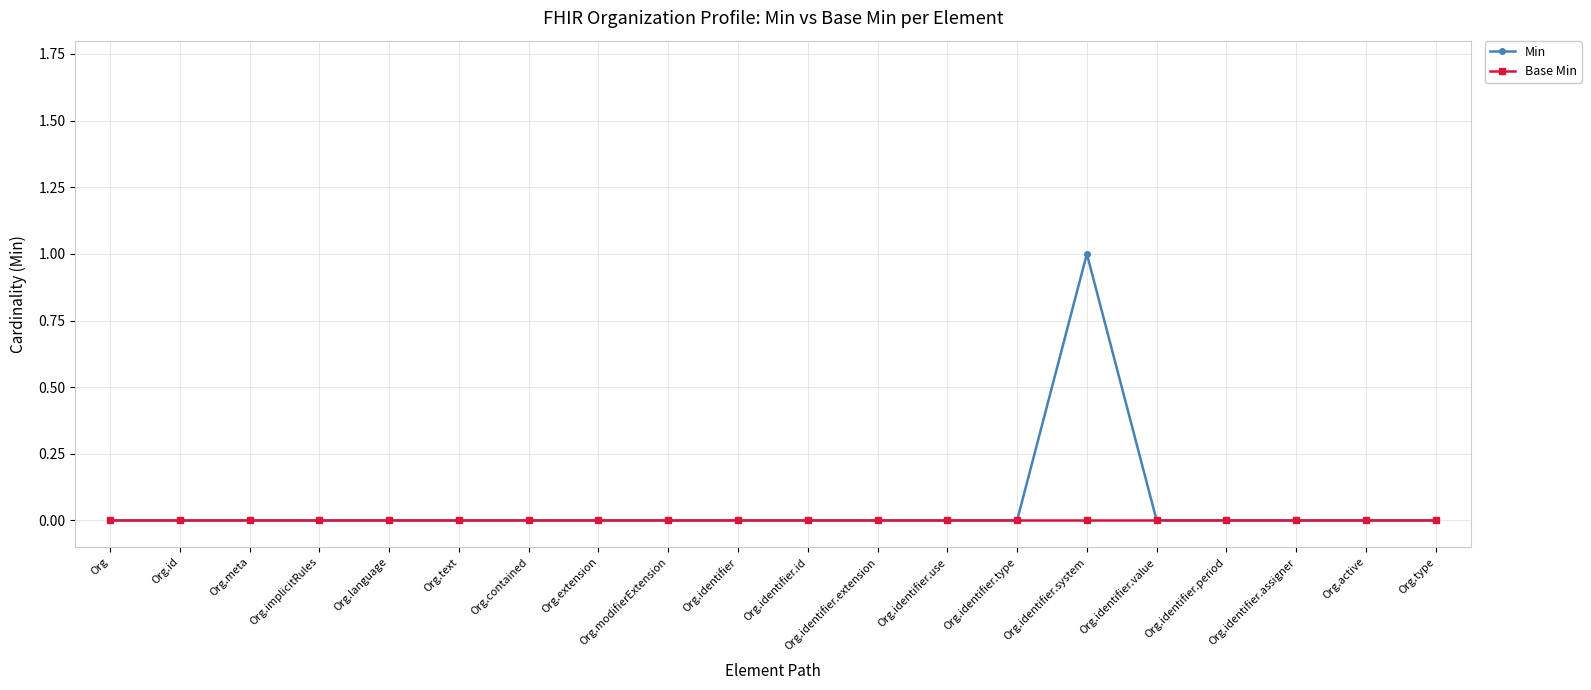

What are all the series names shown in the legend?

Min, Base Min